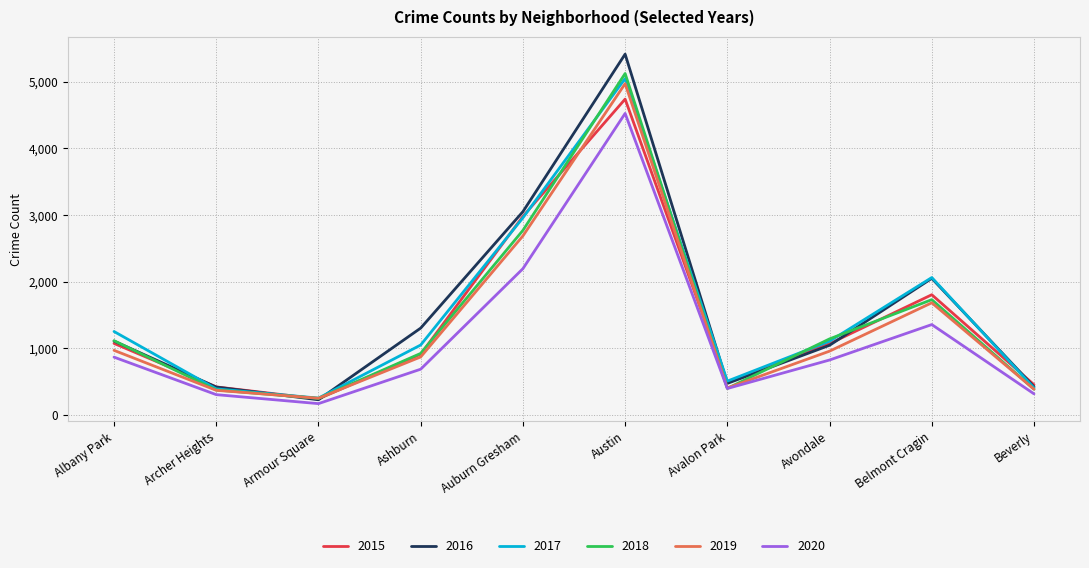

What is the sum of the 2019 values at Avalon Park and Austin?

5375